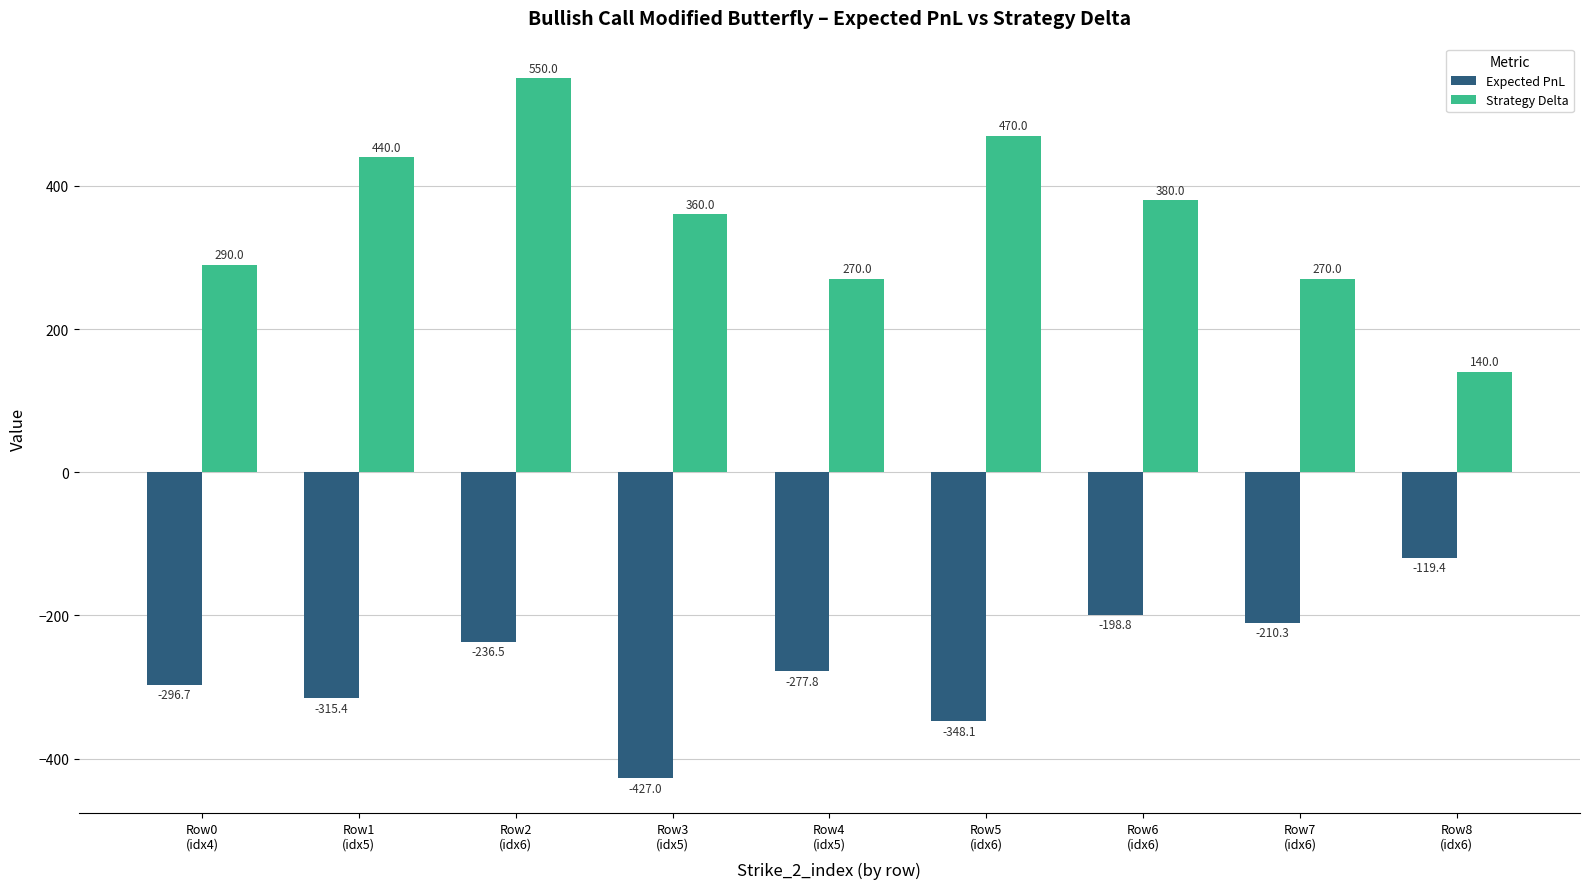

What is the label of the 9th bar from the right?

Row0
(idx4)